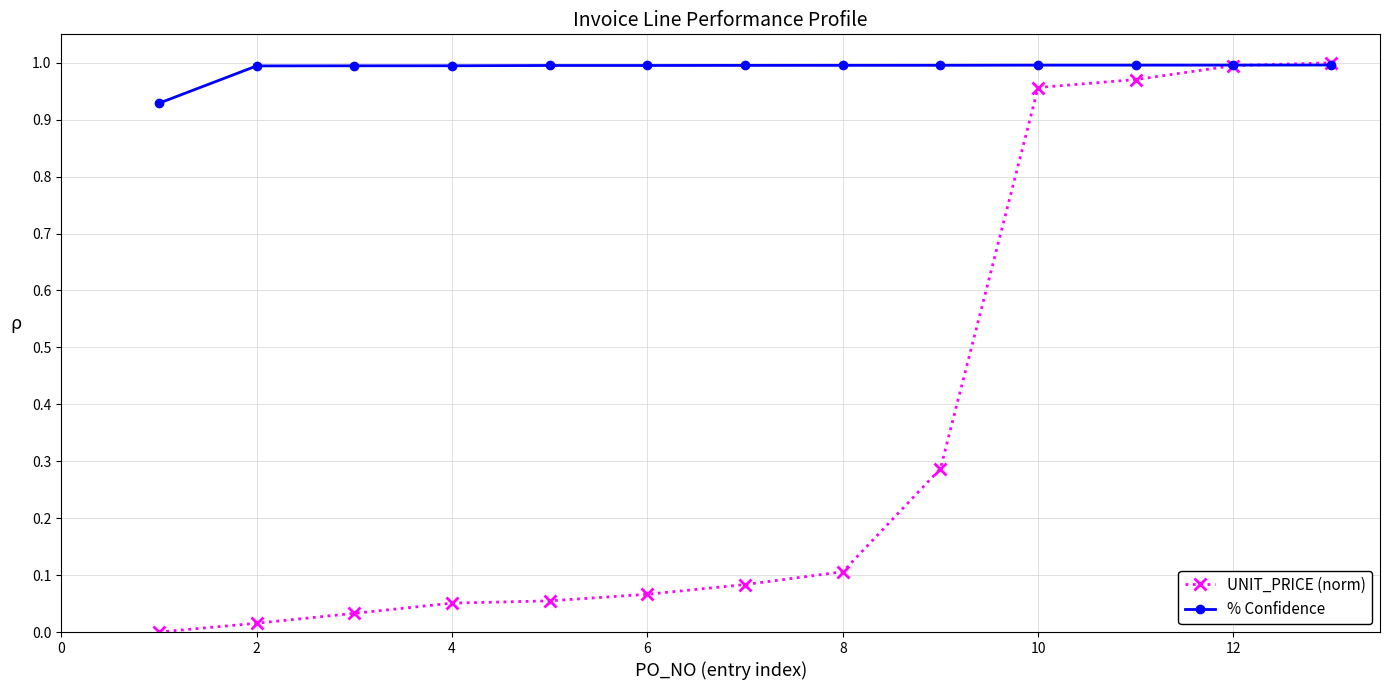

Rank the series by their average value, from lowest to highest.

UNIT_PRICE (norm), % Confidence